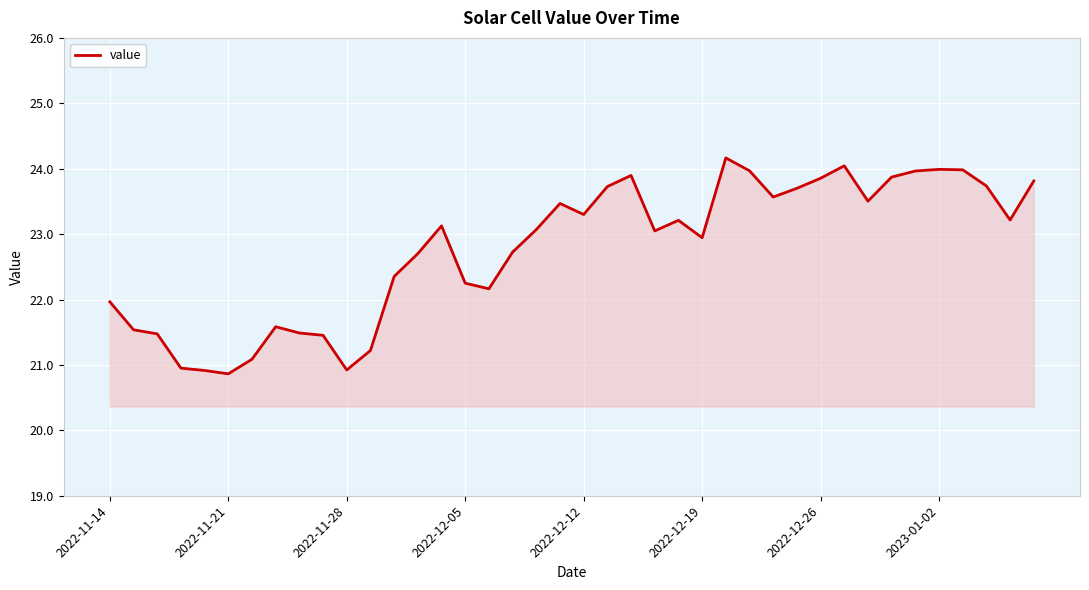

What is the difference between the maximum and minimum values?

3.3